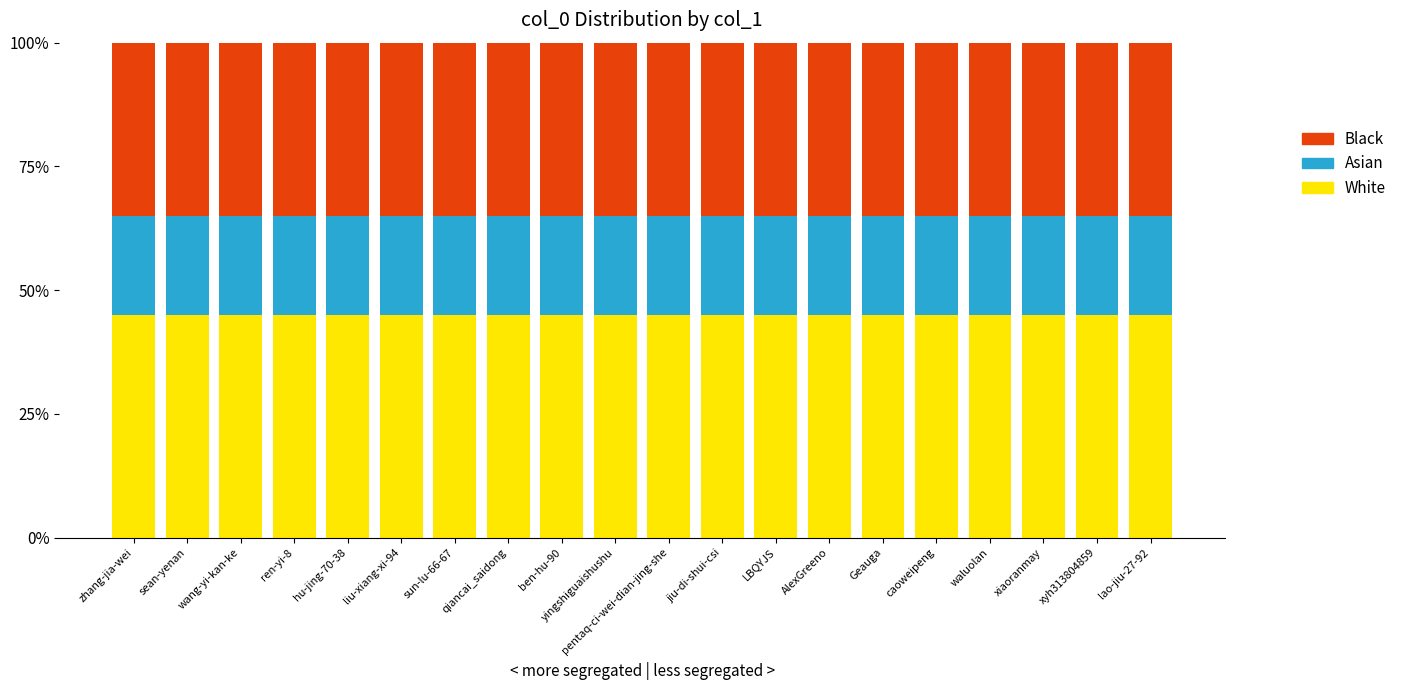

What is the sum of all White values?

900.0